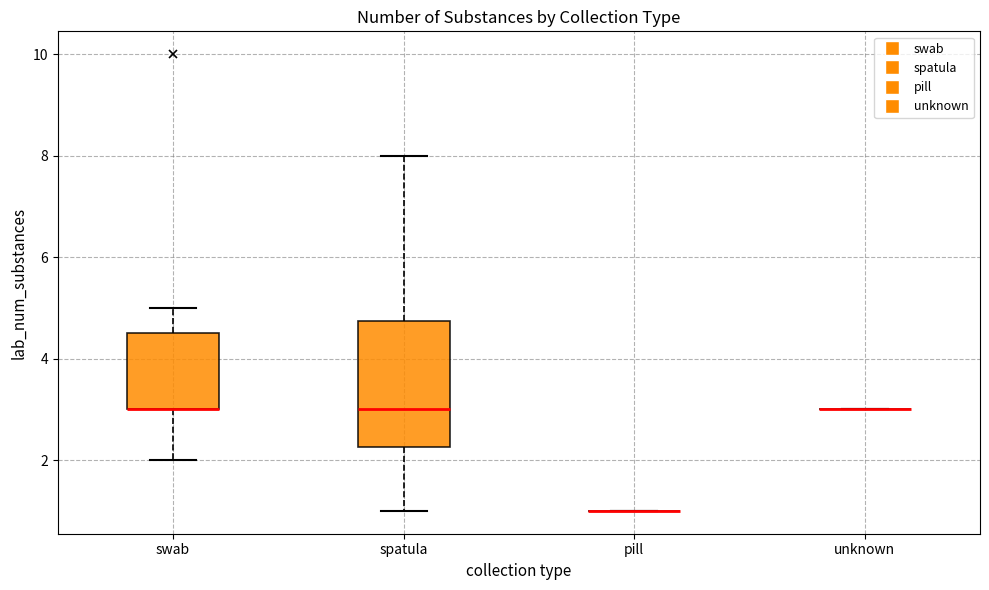

Which box is the tallest, from its lower edge to its upper edge?

spatula